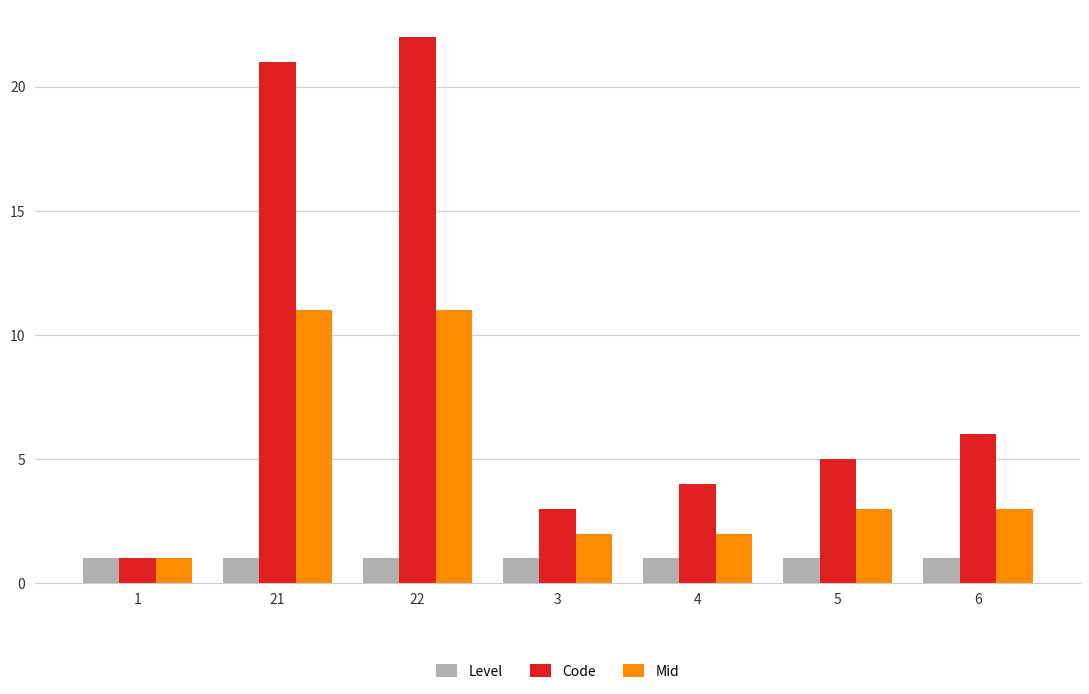

What is the smallest value displayed?

1